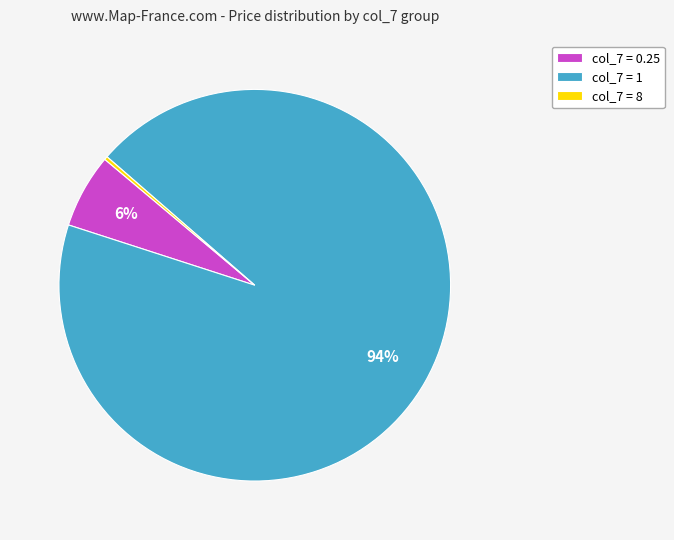

Is it true that col_7 = 0.25 is 1% of the pie?

False